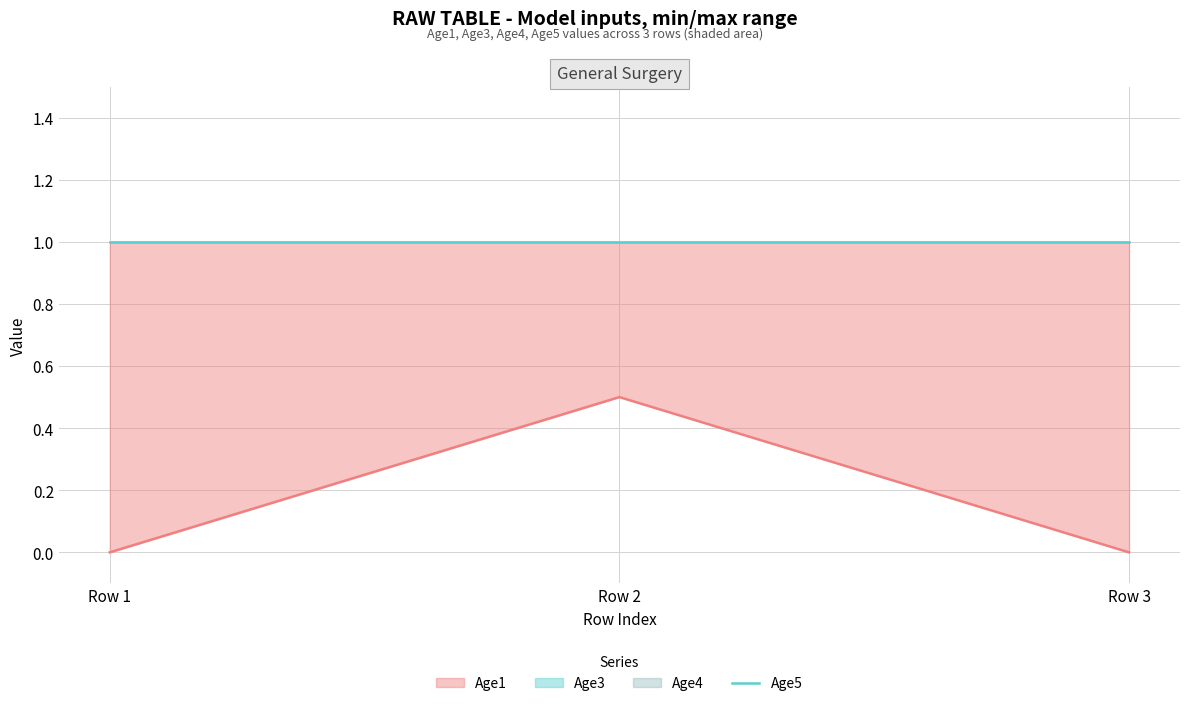

Count the number of categories in the chart.

3